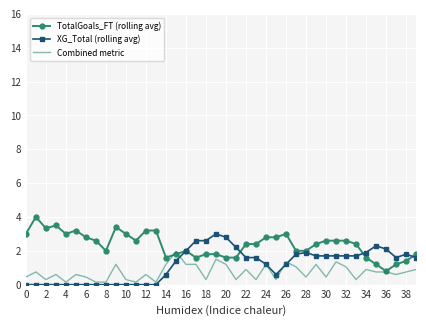

True or false: TotalGoals_FT (rolling avg) has more than 1 points higher than both neighbors.

True